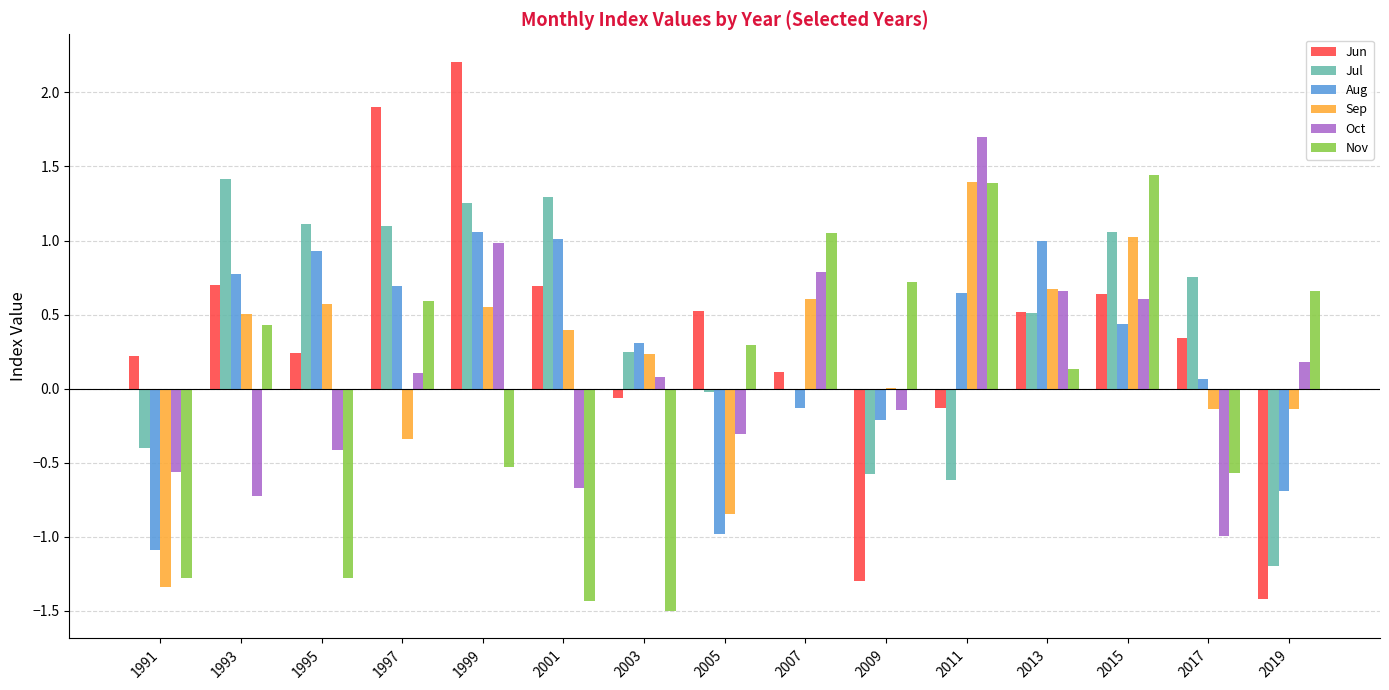

Is it true that Jul equals -0.3 at 2009?

False